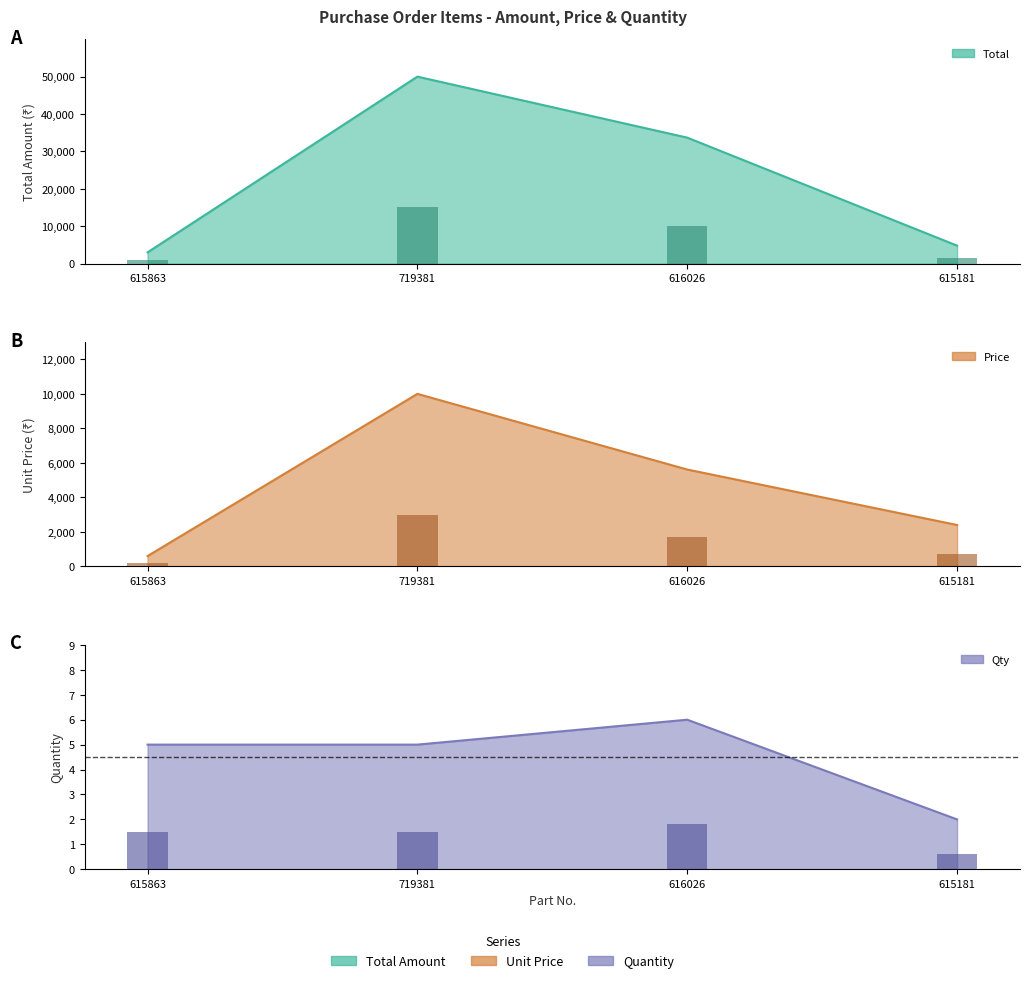

Which has a higher value, 719381 or 615181?

719381